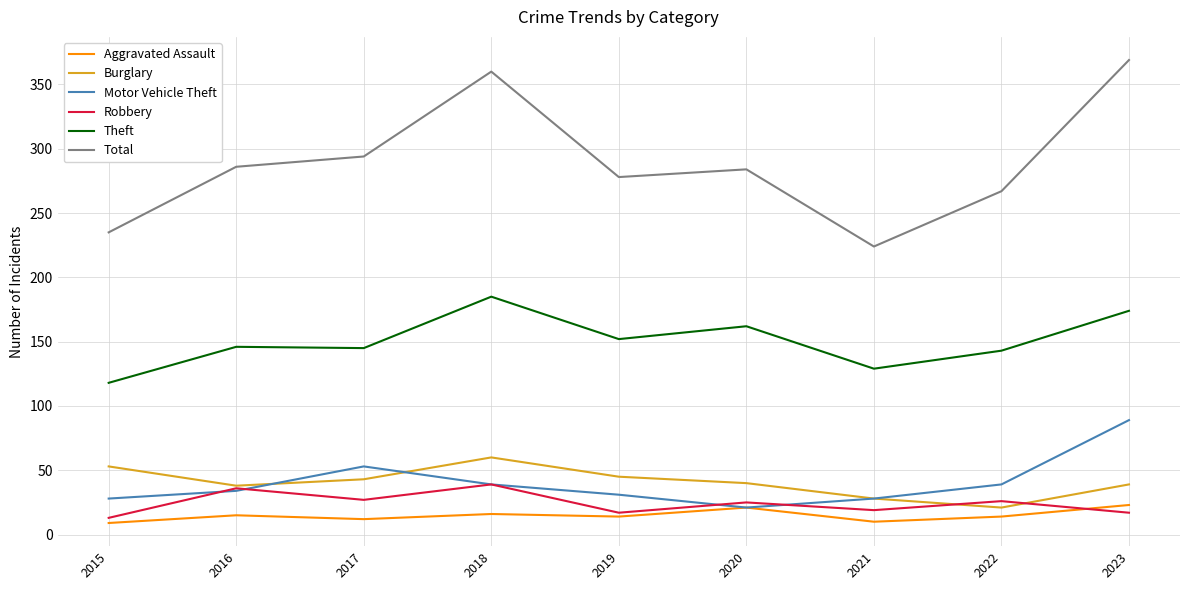

What is the minimum value shown in the chart?

9